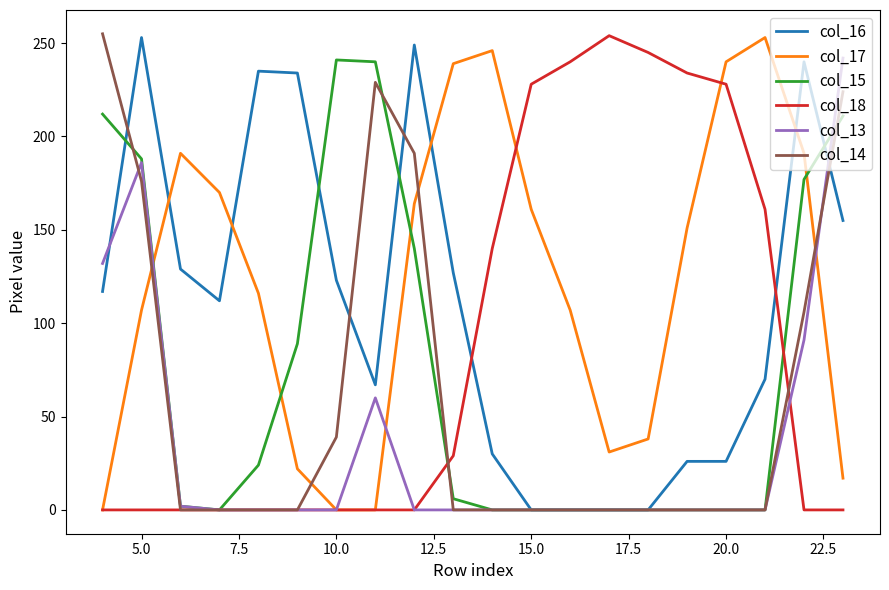

Which series has the largest total across all categories?

col_17